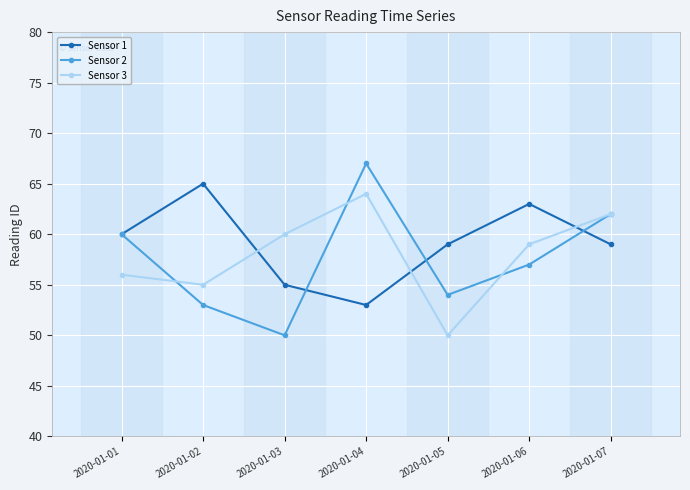

At which label is Sensor 2 closest to 58?

2020-01-06